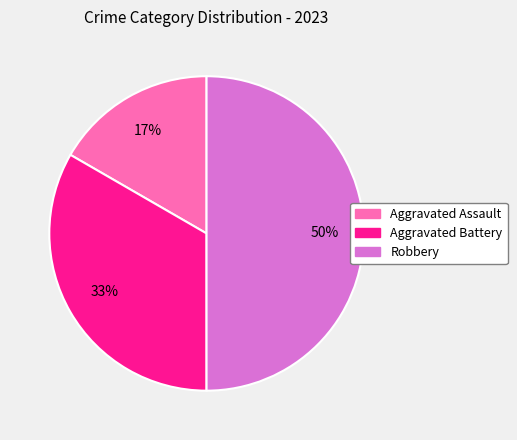

Between Aggravated Assault and Robbery, which is larger?

Robbery